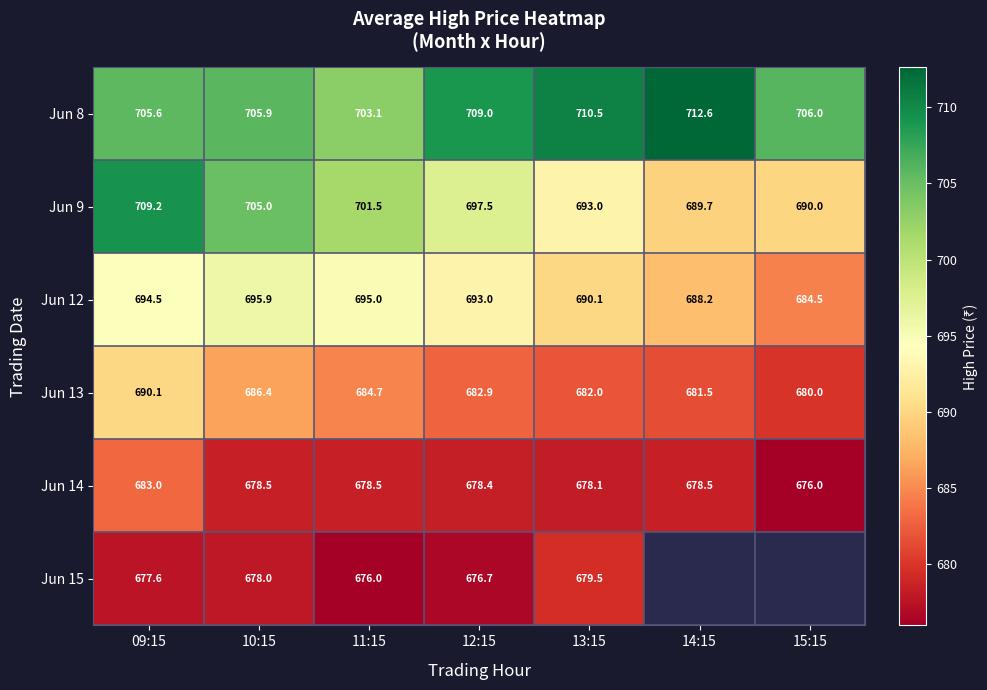

Which label corresponds to the smallest value in the chart?

15:15